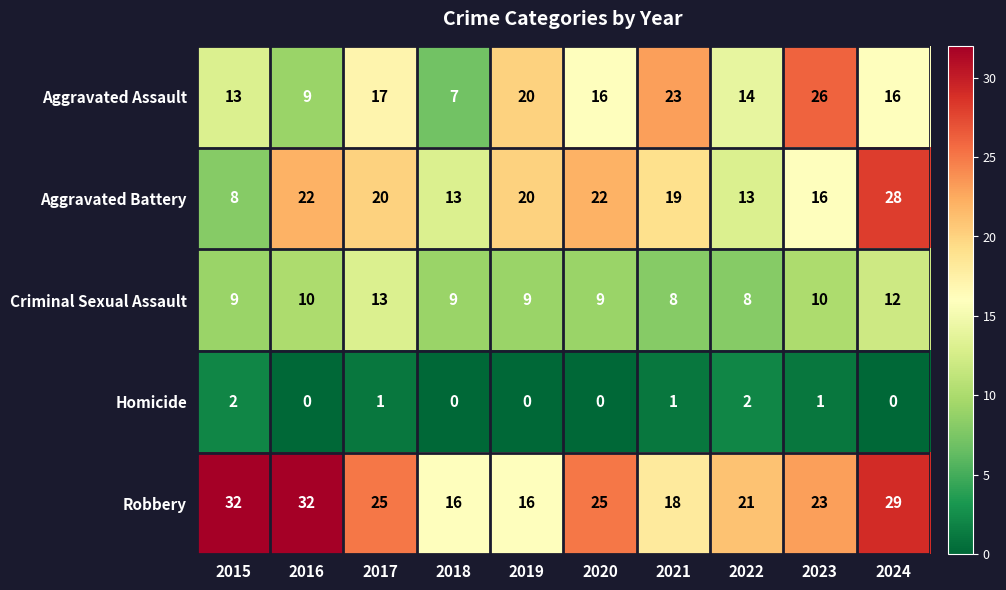

At which category is the sum across all series the highest?

2024